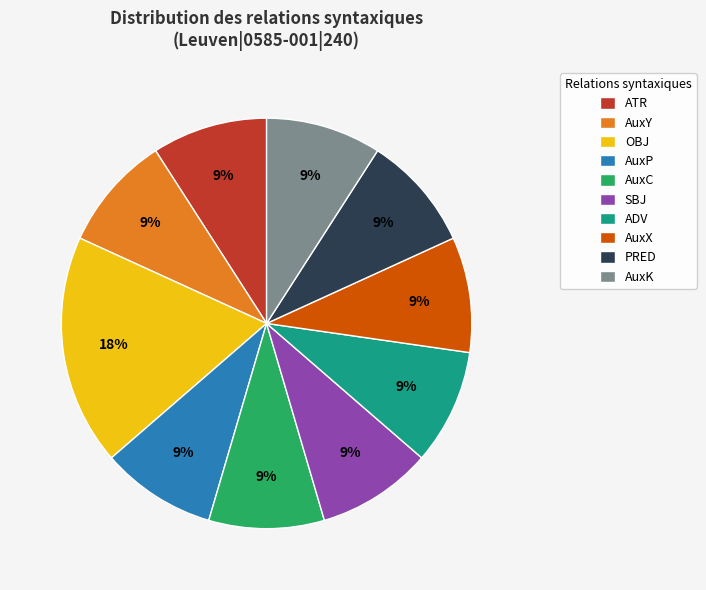

To the nearest percent, what is the difference between the largest and smallest slice percentages?

9%